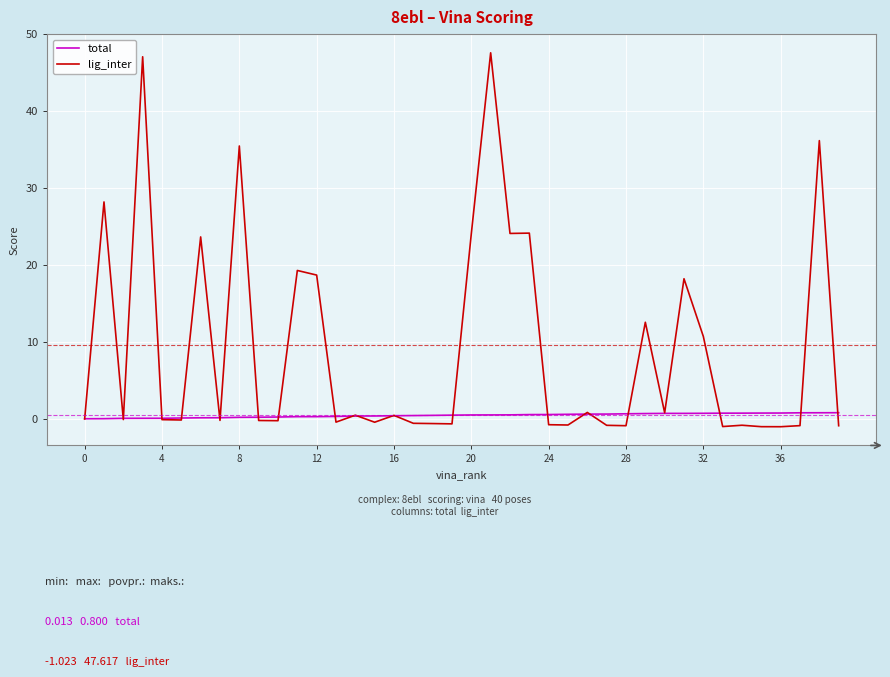

Which series has the largest total across all categories?

lig_inter